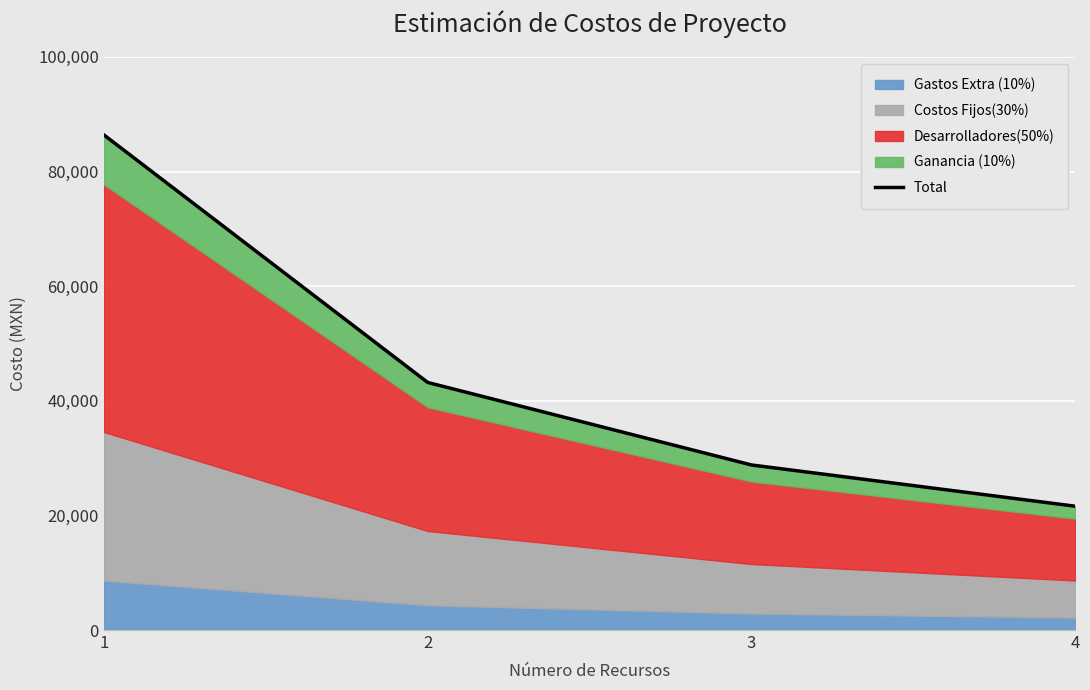

What is the minimum value shown in the chart?

21600